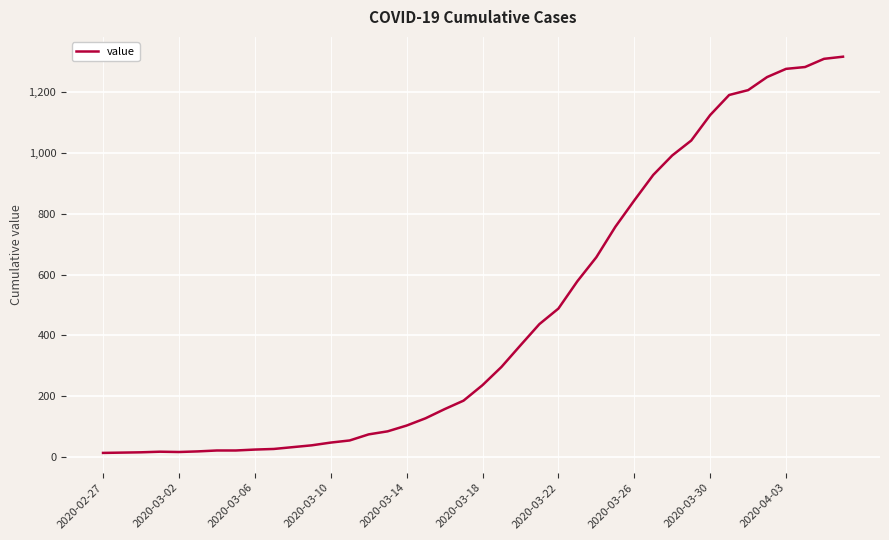

What is the maximum value shown in the chart?

1317